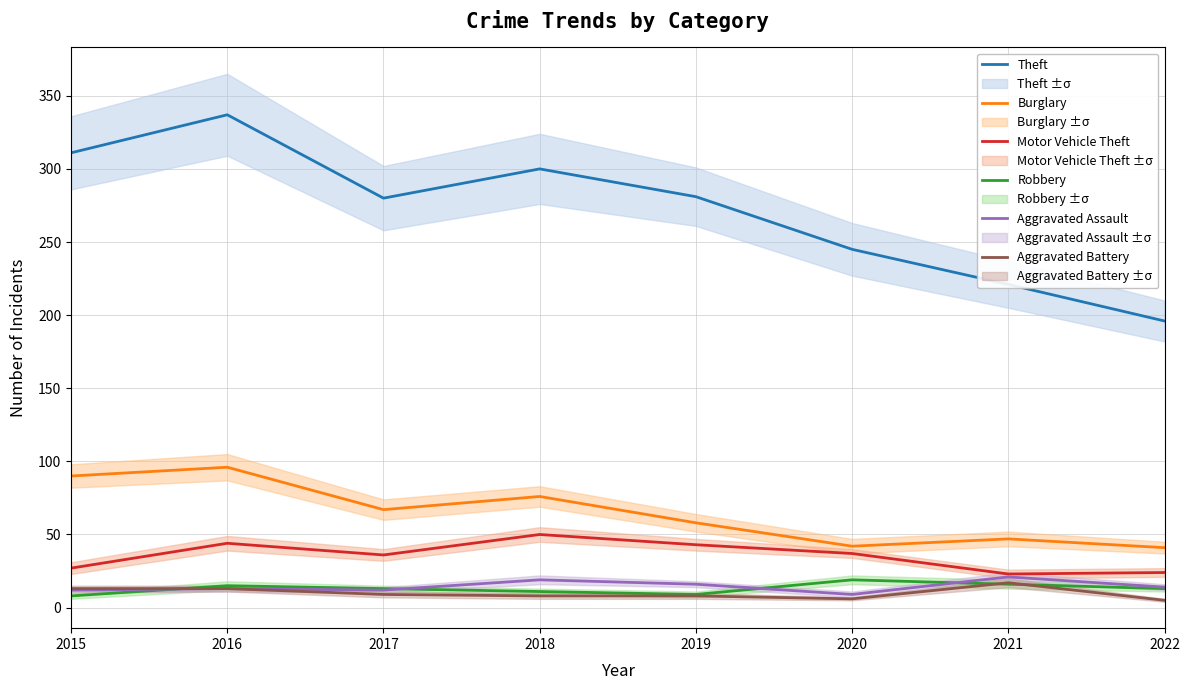

Rank the series at 2021 from highest to lowest value.

Theft, Burglary, Motor Vehicle Theft, Aggravated Assault, Aggravated Battery, Robbery